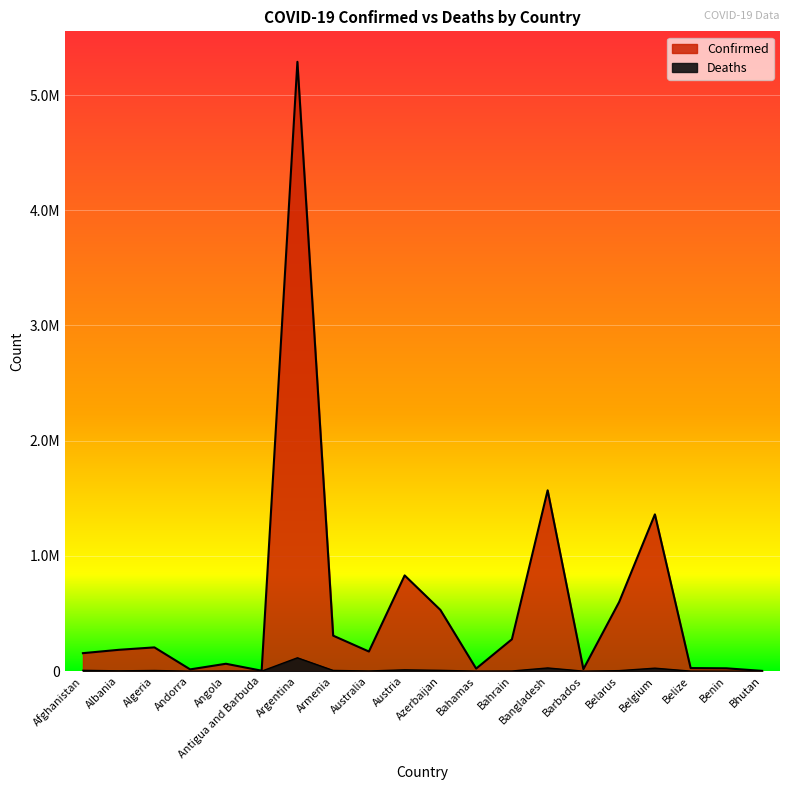

The Deaths series shows 180769 at Argentina. True or false?

False